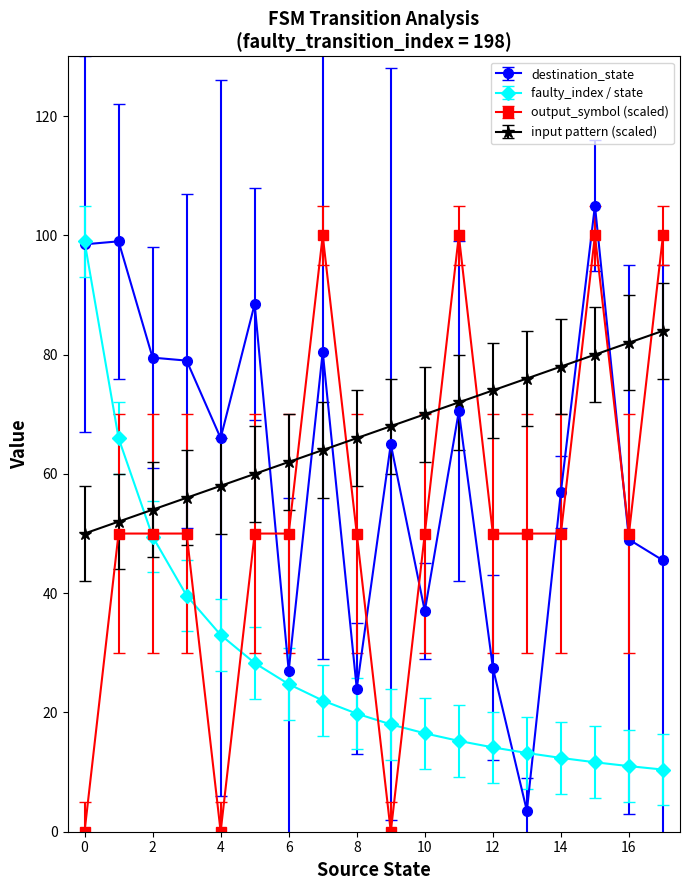

Which series has the largest total across all categories?

input pattern (scaled)